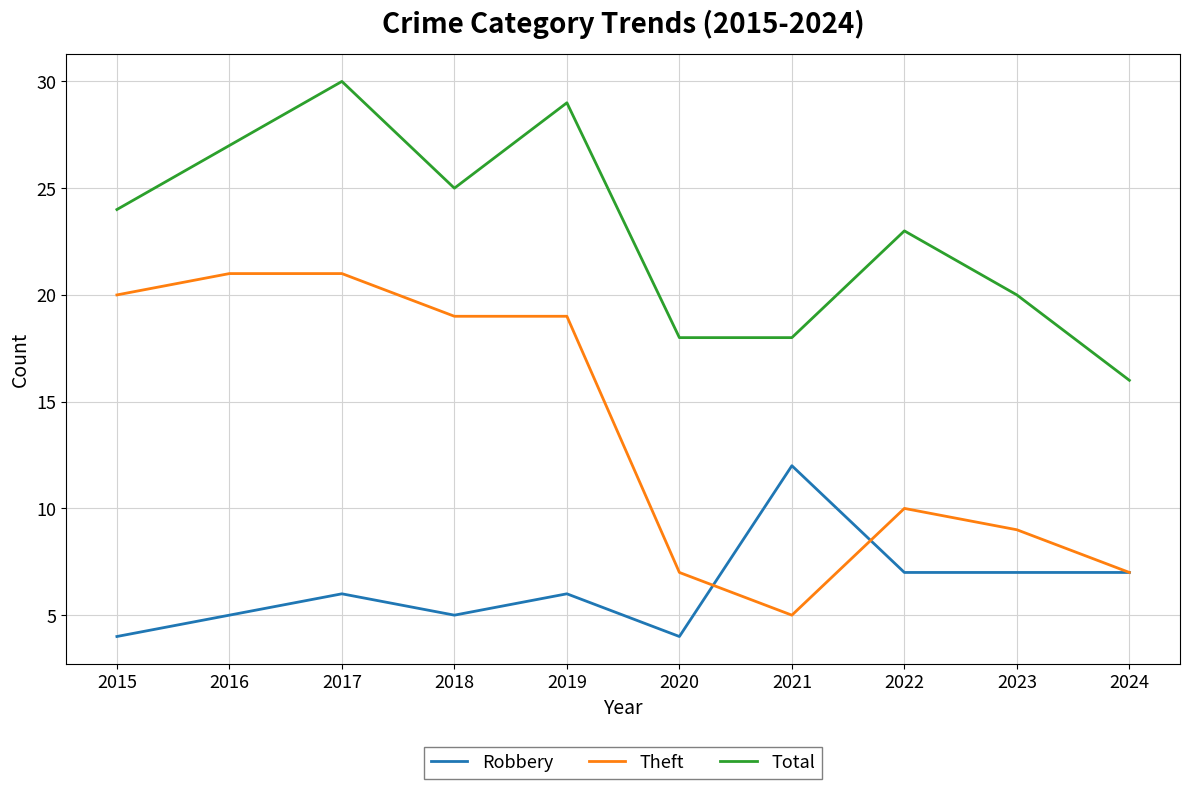

Reading left to right, extract all data points from this chart.

Robbery: 2015=4	2016=5	2017=6	2018=5	2019=6	2020=4	2021=12	2022=7	2023=7	2024=7
Theft: 2015=20	2016=21	2017=21	2018=19	2019=19	2020=7	2021=5	2022=10	2023=9	2024=7
Total: 2015=24	2016=27	2017=30	2018=25	2019=29	2020=18	2021=18	2022=23	2023=20	2024=16